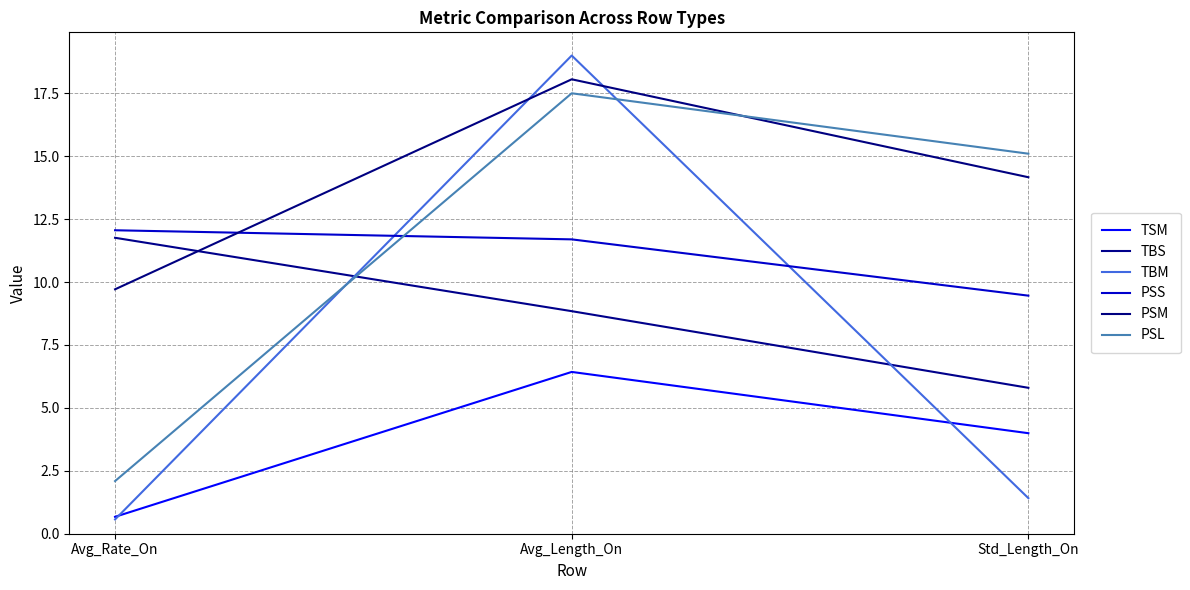

What is the average value of the PSS series?

11.1